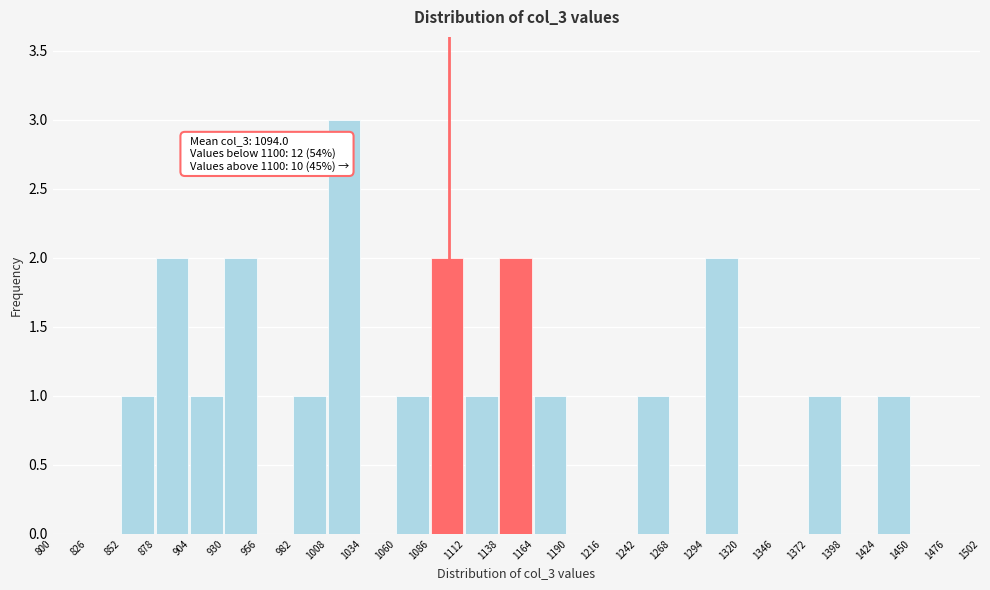

Which range on the x-axis has the tallest bar?

1008 to 1034